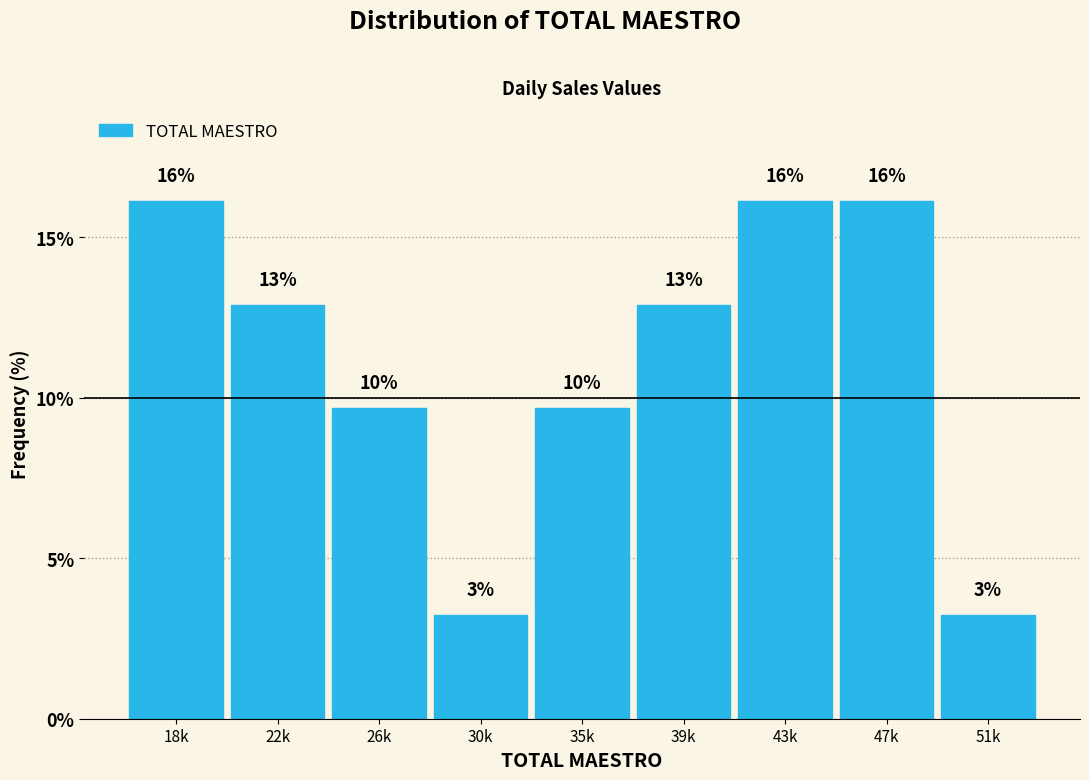

How many bars are there in total?

9